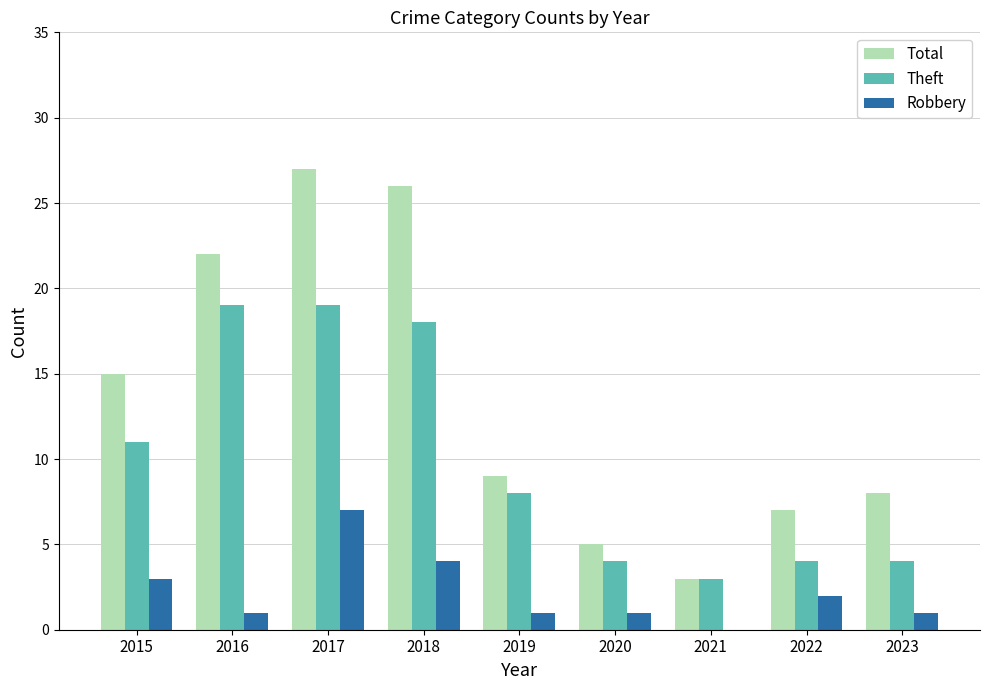

What is the sum of the Theft values at 2023 and 2019?

12